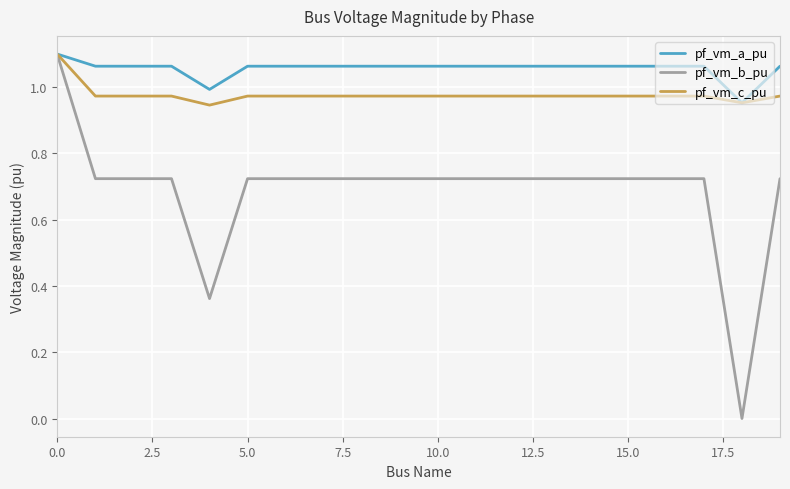

Rank the series by their average value, from lowest to highest.

pf_vm_b_pu, pf_vm_c_pu, pf_vm_a_pu